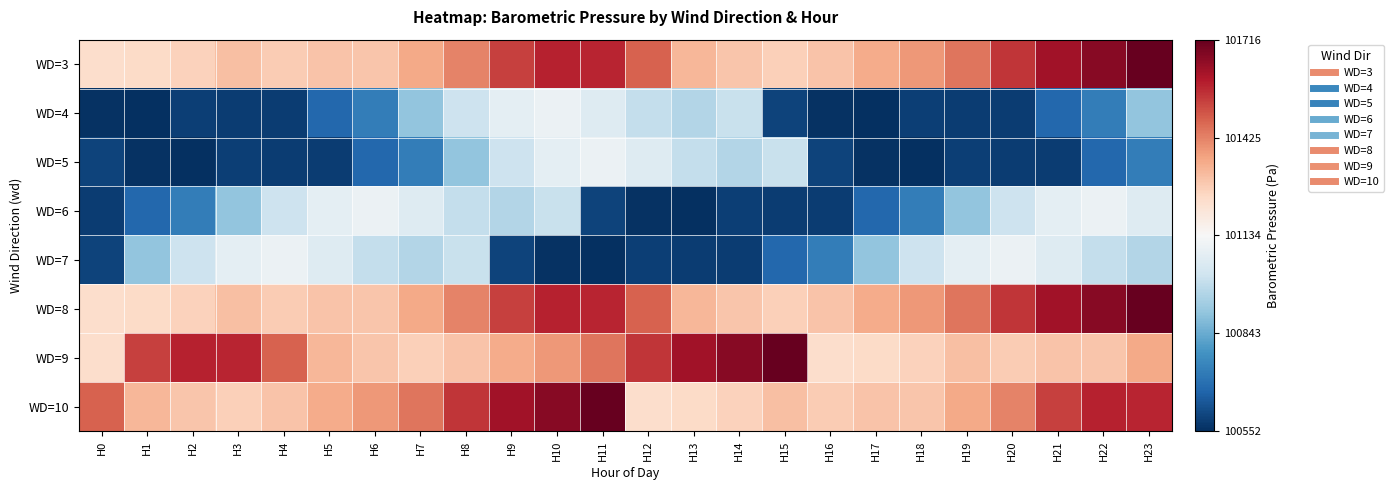

Reading right to left, list all the values displayed in this chart.

WD=3: H23=101715.5	H22=101664.1	H21=101620.4	H20=101549.1	H19=101446.4	H18=101387.7	H17=101349.6	H16=101300.4	H15=101273.6	H14=101295.2	H13=101326.8	H12=101474.7	H11=101576.3	H10=101581.8	H9=101532.3	H8=101420.8	H7=101353.1	H6=101296.2	H5=101297.5	H4=101283.4	H3=101311.0	H2=101267.3	H1=101247.4	H0=101235.3
WD=4: H23=100903.5	H22=100732.7	H21=100677.6	H20=100582.7	H19=100583.7	H18=100587.5	H17=100552.3	H16=100560.4	H15=100596.0	H14=101004.9	H13=100962.4	H12=100993.5	H11=101056.7	H10=101100.7	H9=101078.2	H8=101012.6	H7=100903.5	H6=100732.7	H5=100677.6	H4=100582.7	H3=100583.7	H2=100587.5	H1=100552.3	H0=100560.4
WD=5: H23=100732.7	H22=100677.6	H21=100582.7	H20=100583.7	H19=100587.5	H18=100552.3	H17=100560.4	H16=100596.0	H15=101004.9	H14=100962.4	H13=100993.5	H12=101056.7	H11=101100.7	H10=101078.2	H9=101012.6	H8=100903.5	H7=100732.7	H6=100677.6	H5=100582.7	H4=100583.7	H3=100587.5	H2=100552.3	H1=100560.4	H0=100596.0
WD=6: H23=101056.7	H22=101100.7	H21=101078.2	H20=101012.6	H19=100903.5	H18=100732.7	H17=100677.6	H16=100582.7	H15=100583.7	H14=100587.5	H13=100552.3	H12=100560.4	H11=100596.0	H10=101004.9	H9=100962.4	H8=100993.5	H7=101056.7	H6=101100.7	H5=101078.2	H4=101012.6	H3=100903.5	H2=100732.7	H1=100677.6	H0=100582.7
WD=7: H23=100962.4	H22=100993.5	H21=101056.7	H20=101100.7	H19=101078.2	H18=101012.6	H17=100903.5	H16=100732.7	H15=100677.6	H14=100582.7	H13=100583.7	H12=100587.5	H11=100552.3	H10=100560.4	H9=100596.0	H8=101004.9	H7=100962.4	H6=100993.5	H5=101056.7	H4=101100.7	H3=101078.2	H2=101012.6	H1=100903.5	H0=100596.0
WD=8: H23=101715.5	H22=101664.1	H21=101620.4	H20=101549.1	H19=101446.4	H18=101387.7	H17=101349.6	H16=101300.4	H15=101273.6	H14=101295.2	H13=101326.8	H12=101474.7	H11=101576.3	H10=101581.8	H9=101532.3	H8=101420.8	H7=101353.1	H6=101296.2	H5=101297.5	H4=101283.4	H3=101311.0	H2=101267.3	H1=101247.4	H0=101235.3
WD=9: H23=101353.1	H22=101296.2	H21=101297.5	H20=101283.4	H19=101311.0	H18=101267.3	H17=101247.4	H16=101235.3	H15=101715.5	H14=101664.1	H13=101620.4	H12=101549.1	H11=101446.4	H10=101387.7	H9=101349.6	H8=101300.4	H7=101273.6	H6=101295.2	H5=101326.8	H4=101474.7	H3=101576.3	H2=101581.8	H1=101532.3	H0=101235.3
WD=10: H23=101576.3	H22=101581.8	H21=101532.3	H20=101420.8	H19=101353.1	H18=101296.2	H17=101297.5	H16=101283.4	H15=101311.0	H14=101267.3	H13=101247.4	H12=101235.3	H11=101715.5	H10=101664.1	H9=101620.4	H8=101549.1	H7=101446.4	H6=101387.7	H5=101349.6	H4=101300.4	H3=101273.6	H2=101295.2	H1=101326.8	H0=101474.7